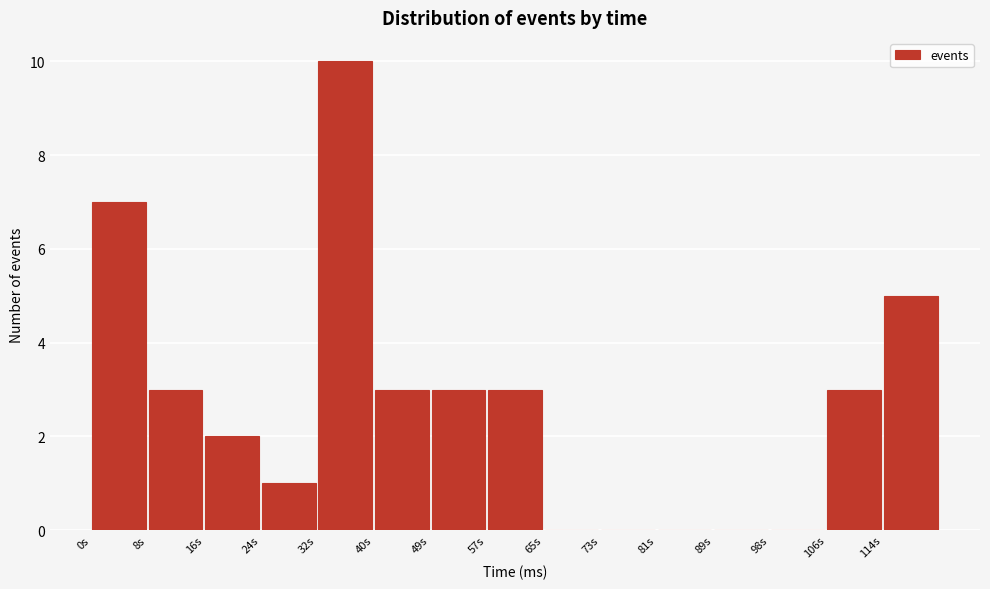

Which range on the x-axis has the tallest bar?

33 to 41